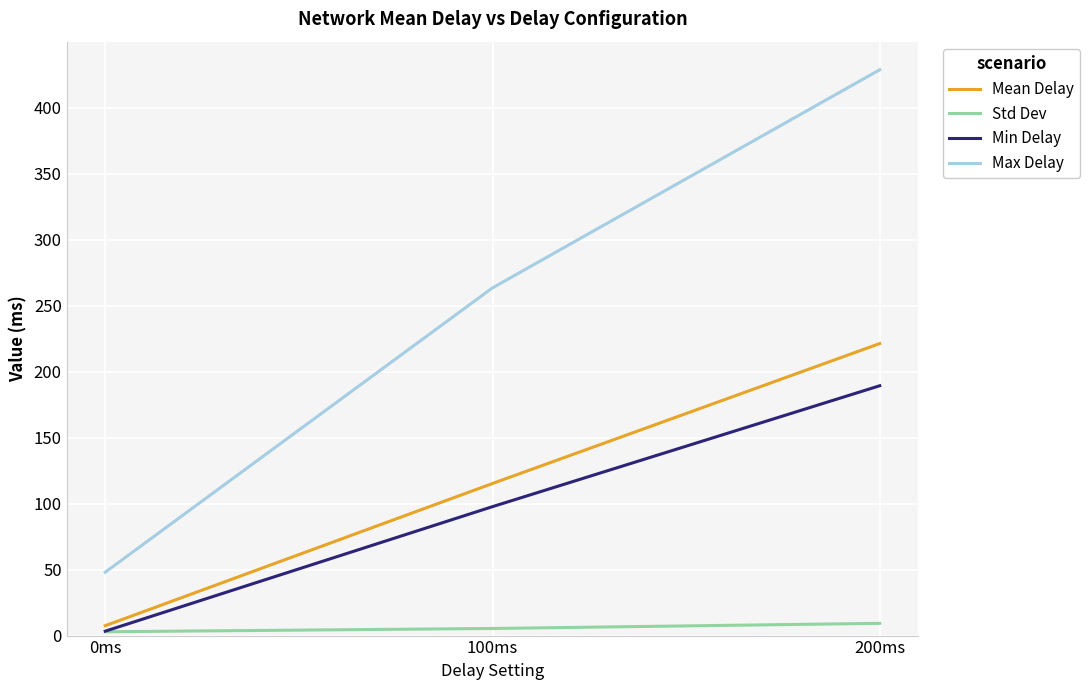

List the series in order of their peak value, highest first.

Max Delay, Mean Delay, Min Delay, Std Dev